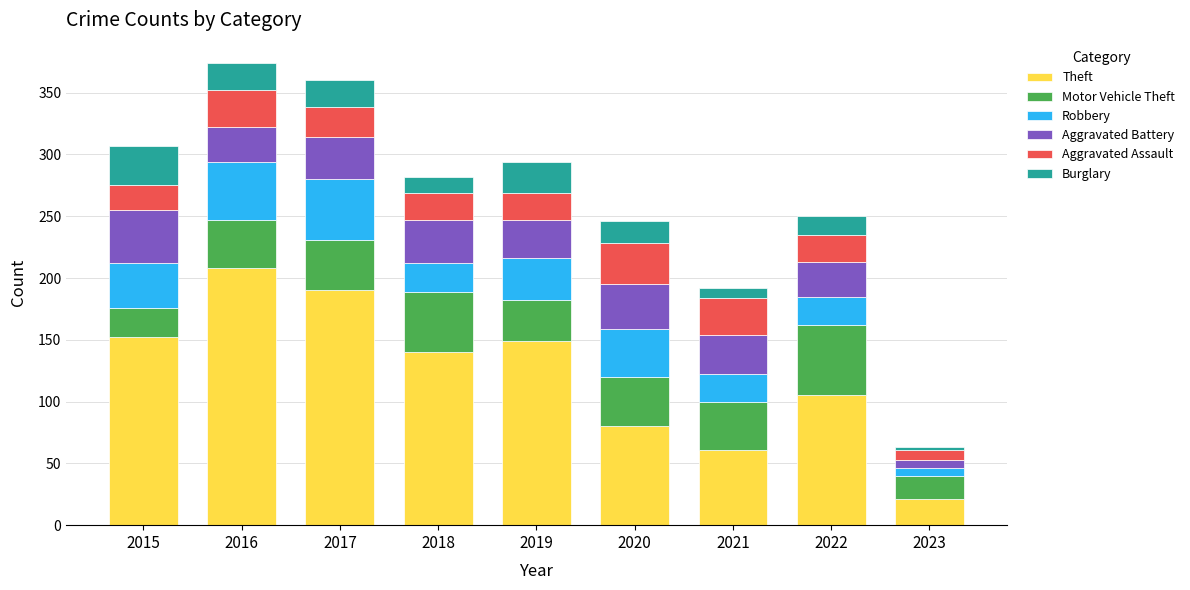

What is the sum of all Theft values?

1106